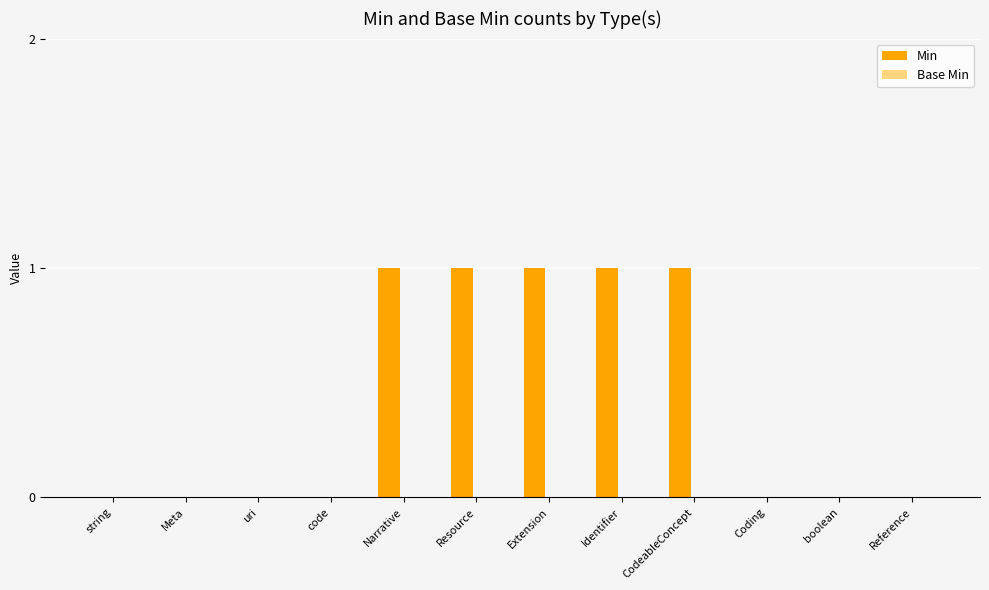

Are the bars horizontal?

No